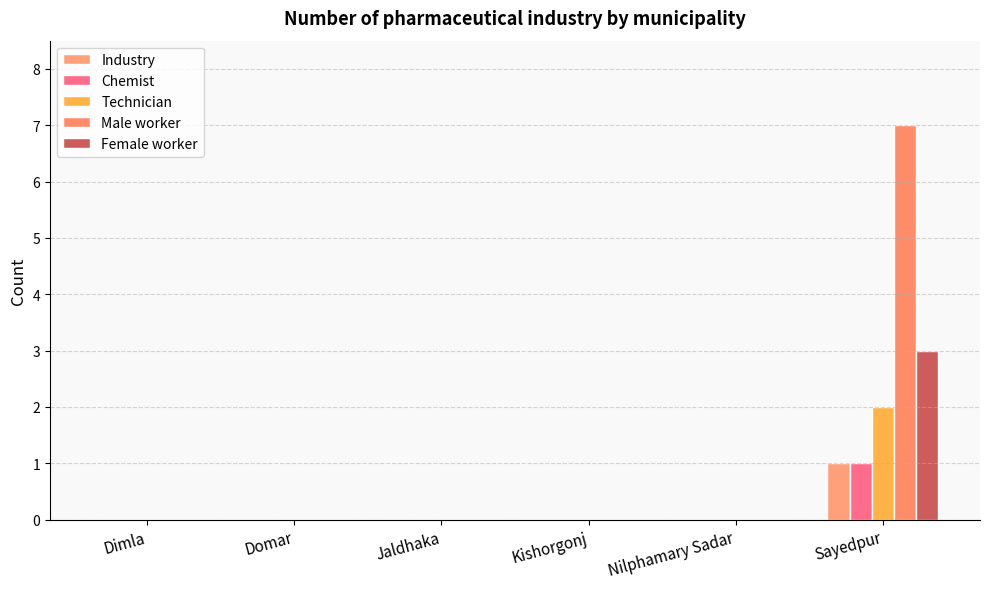

Count the Technician values in the range 0 to 1.

5